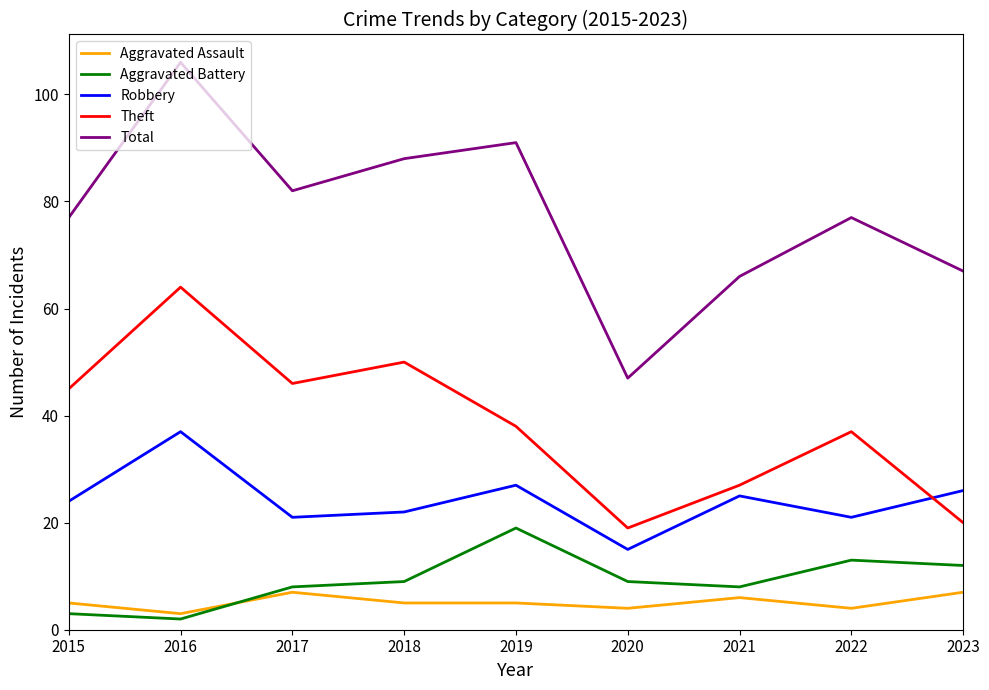

List the series in order of their peak value, lowest first.

Aggravated Assault, Aggravated Battery, Robbery, Theft, Total